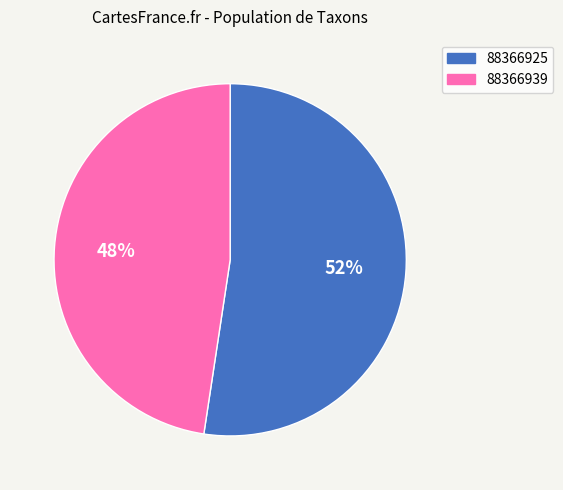

Between 88366925 and 88366939, which is larger?

88366925